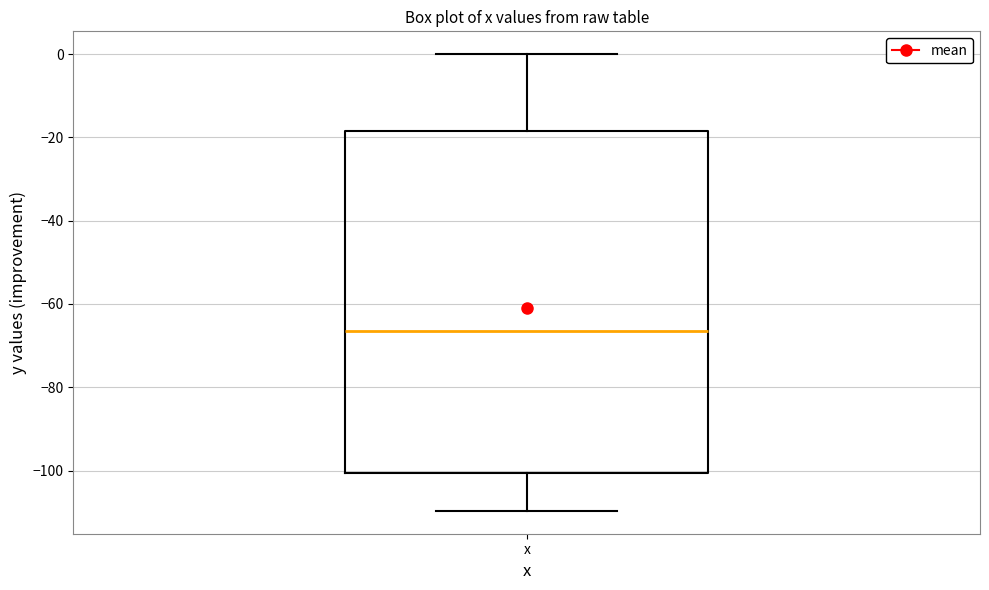

Read this box plot against the y-axis: the position of the median line, the range covered by the box, and the ends of both whiskers. The values are not printed on the chart, so give them approximately, as read against the axis.

median -66, box -100 to -18, whiskers -110 to 0